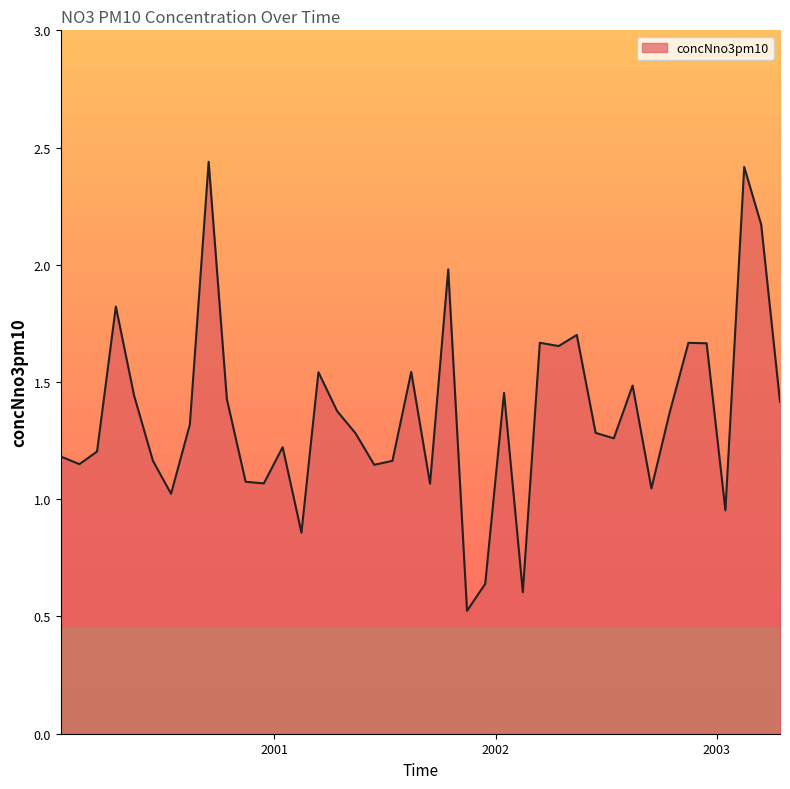

How many distinct data groups are displayed?

1